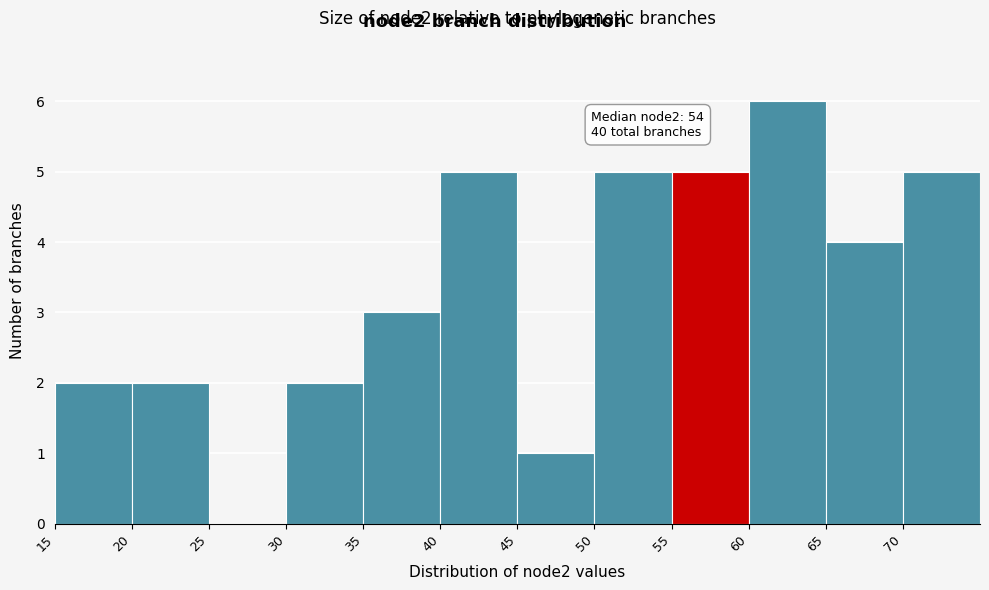

Over which range of the x-axis is the bar tallest?

60 to 65